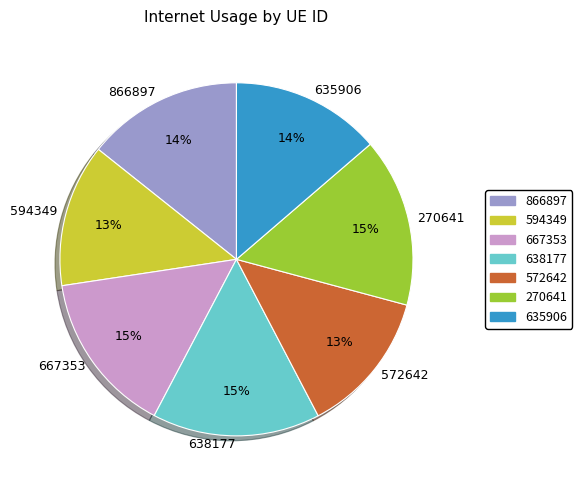

To the nearest percent, what portion does 635906 represent?

14%